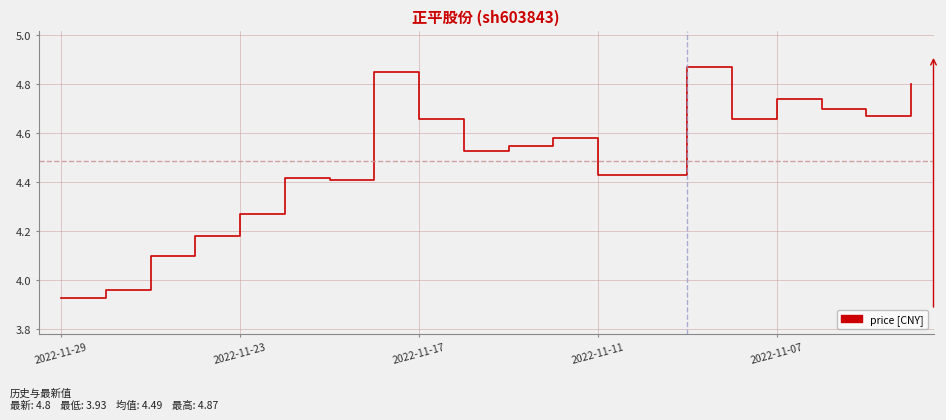

What is the difference between the maximum and minimum values?

0.9